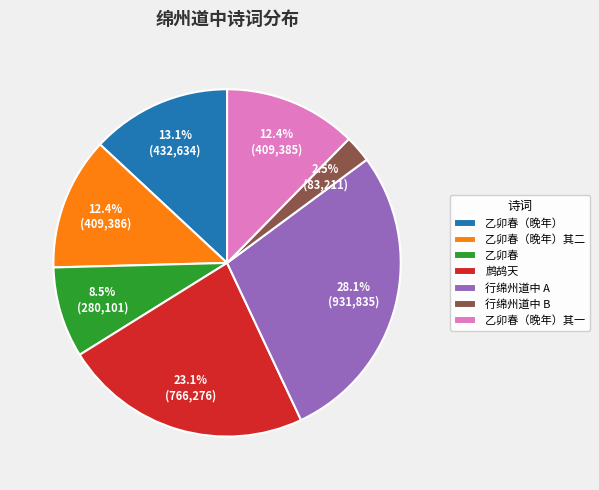

Which has a higher value, 行绵州道中 B or 乙卯春（晚年）其二?

乙卯春（晚年）其二